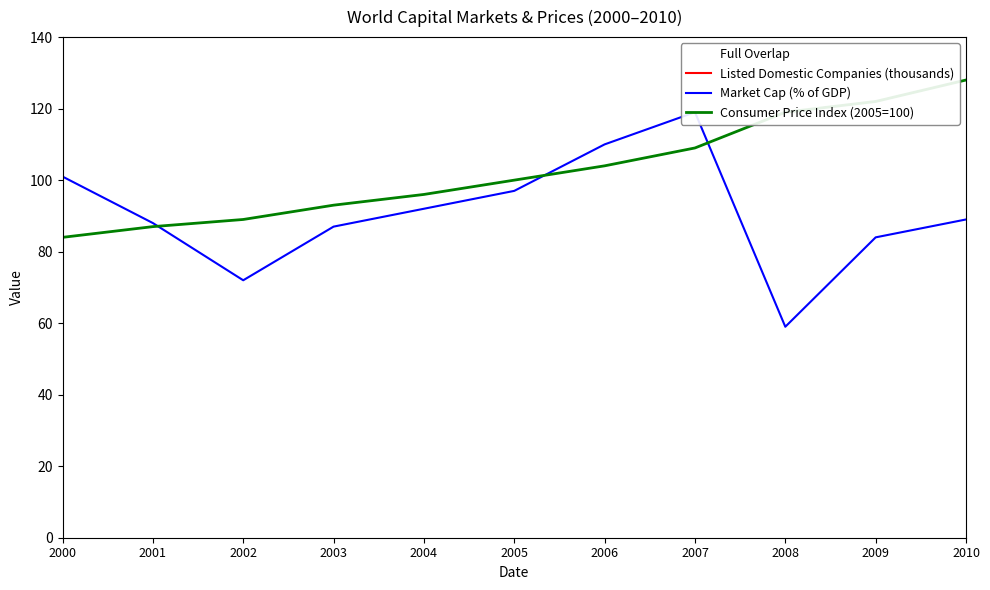

Which series has the largest total across all categories?

Listed Domestic Companies (thousands)